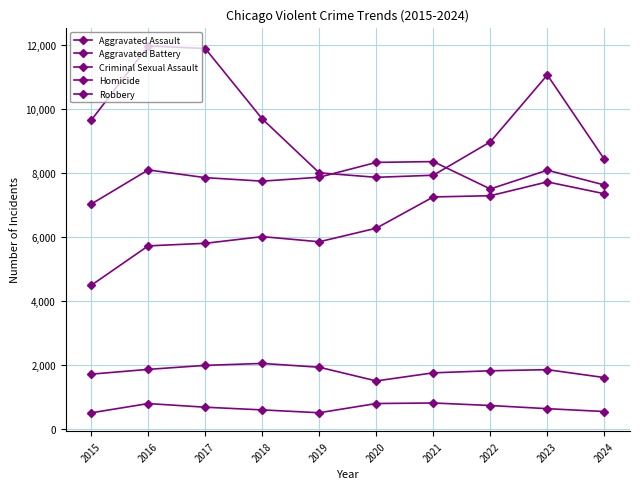

Between 2015 and 2020, which is larger?

2020